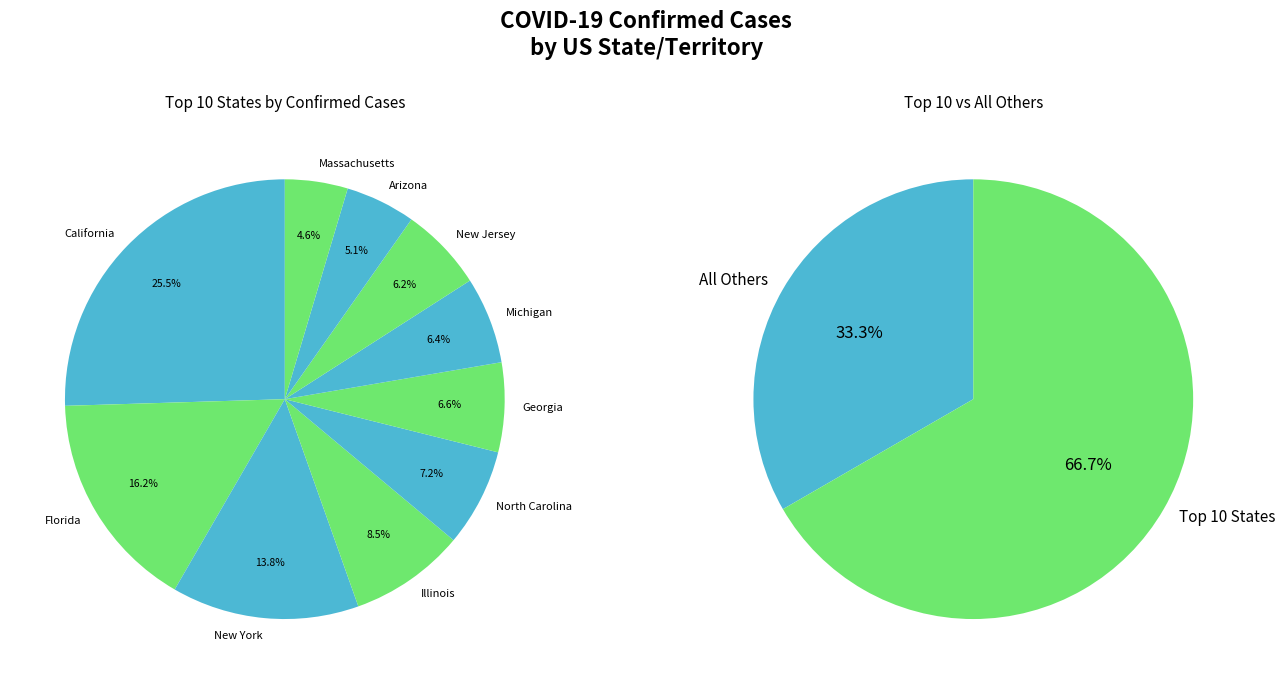

Between Georgia and American Samoa, which is larger?

Georgia